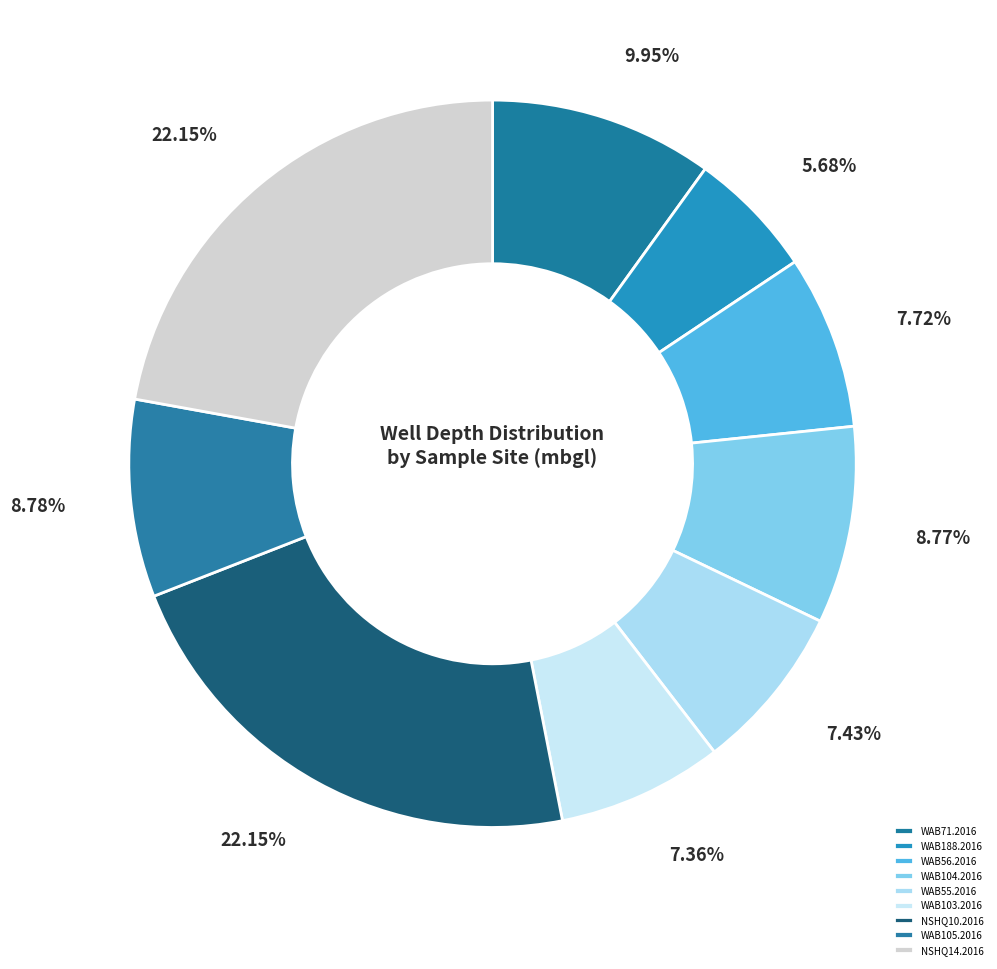

To the nearest percent, what is the combined percentage of WAB55.2016 and WAB105.2016?

16%